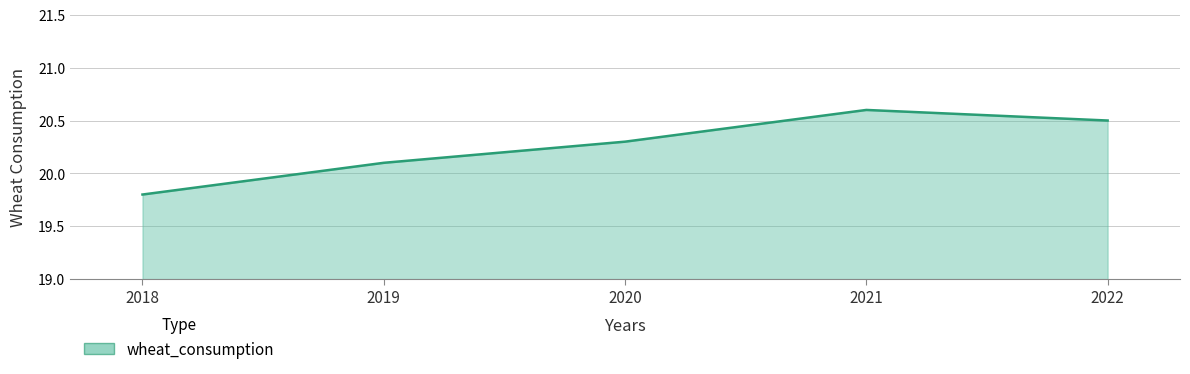

Which category has the lowest value across all series?

2018